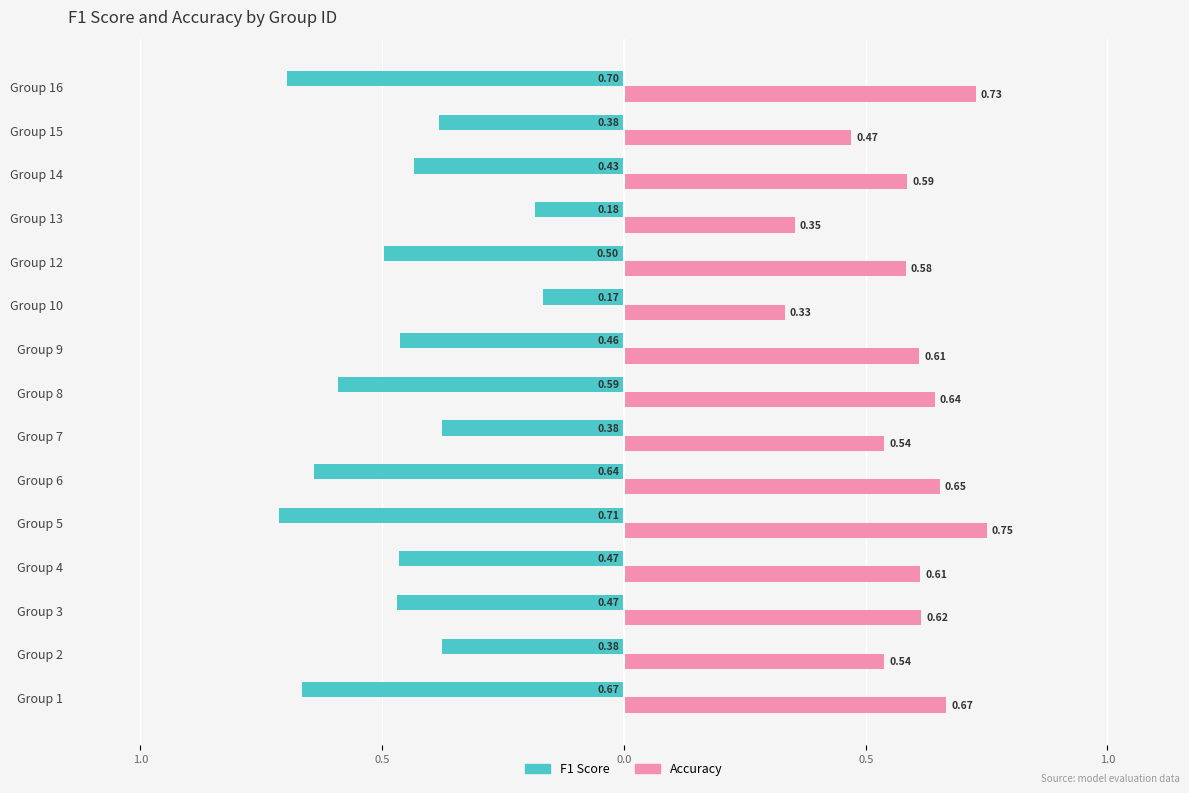

Is it true that f1 equals -0.7 at Group 9?

False